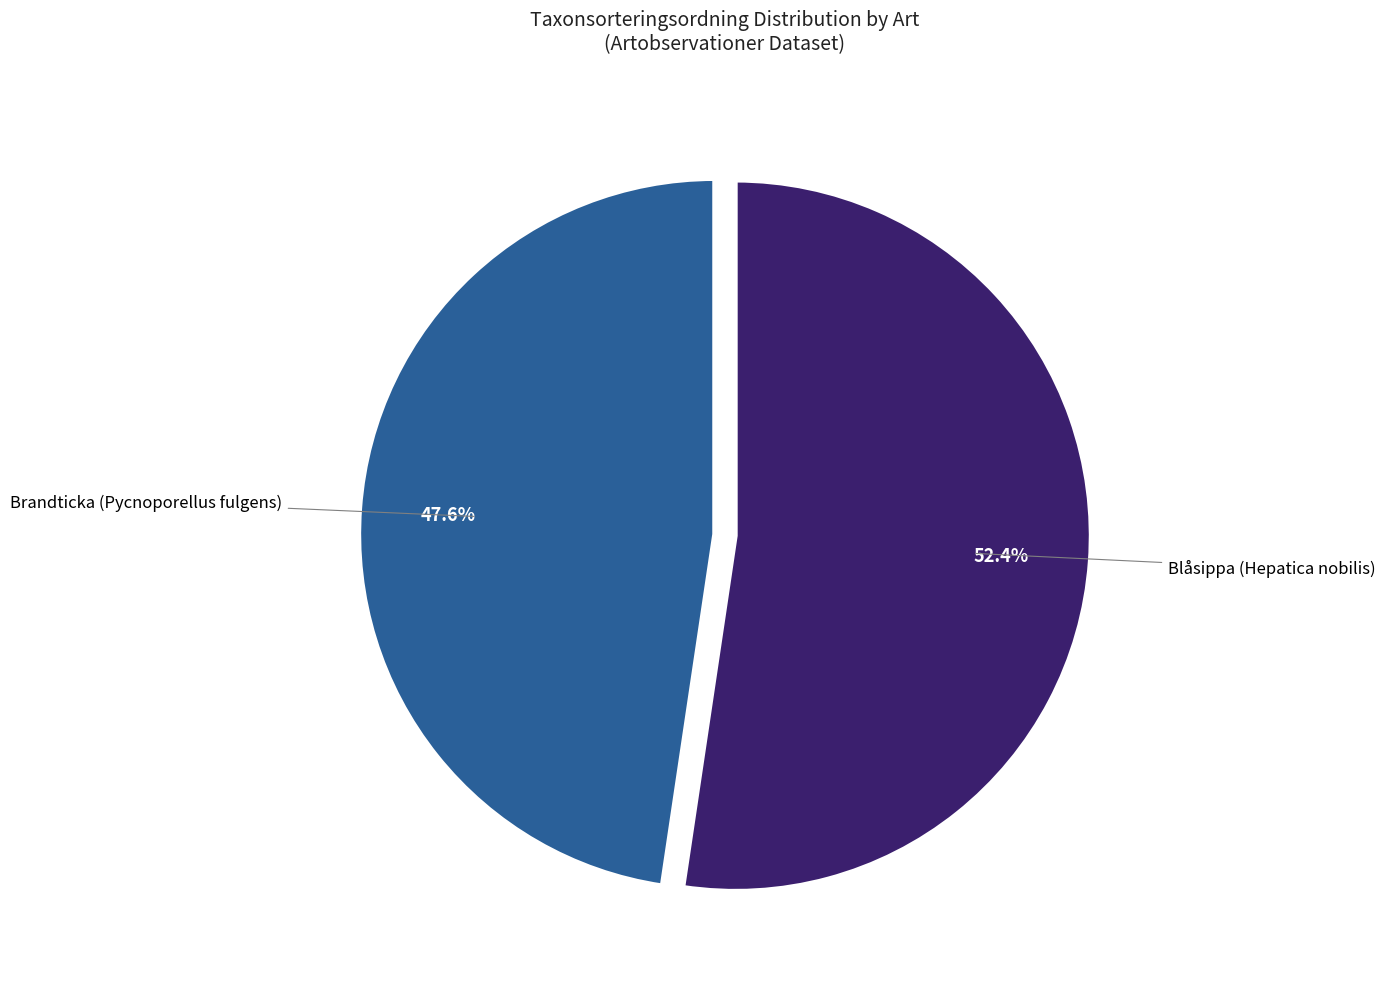

How much of the chart is everything except Blåsippa (Hepatica nobilis)?

47.6%